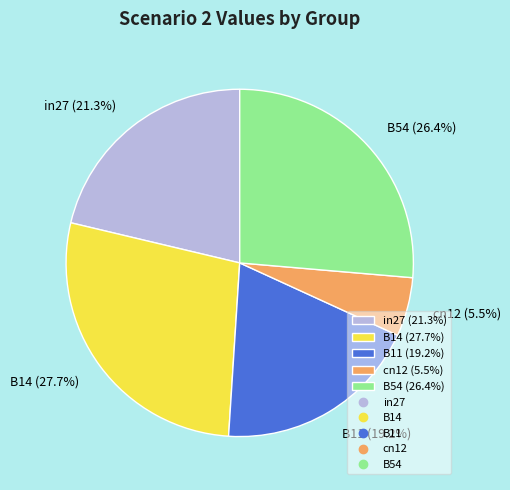

Does cn12 (5.5%) represent more than half of the total?

No